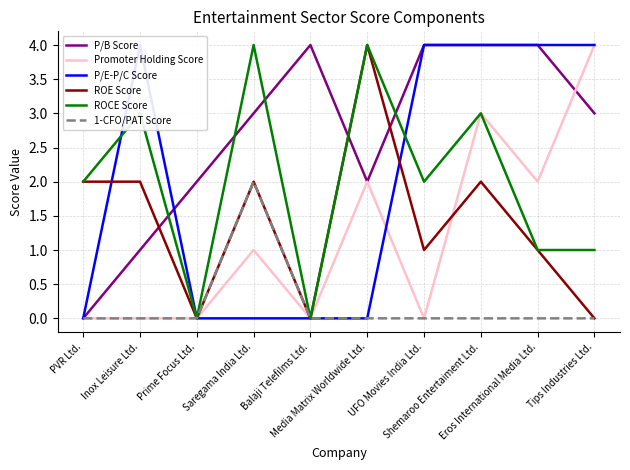

What is the total value across all series at Shemaroo Entertaiment Ltd.?

16